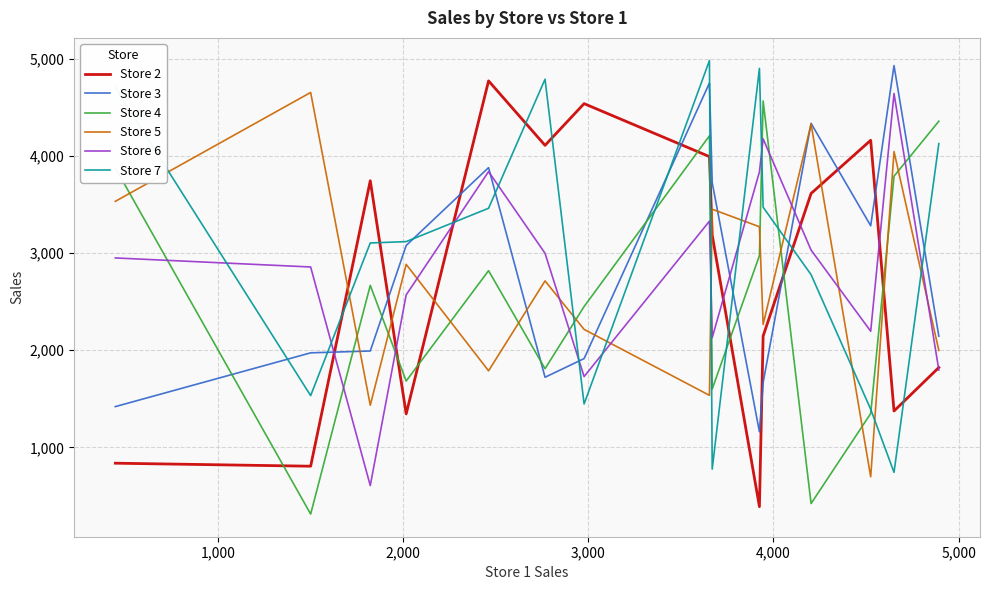

What is the greatest value displayed?

4979